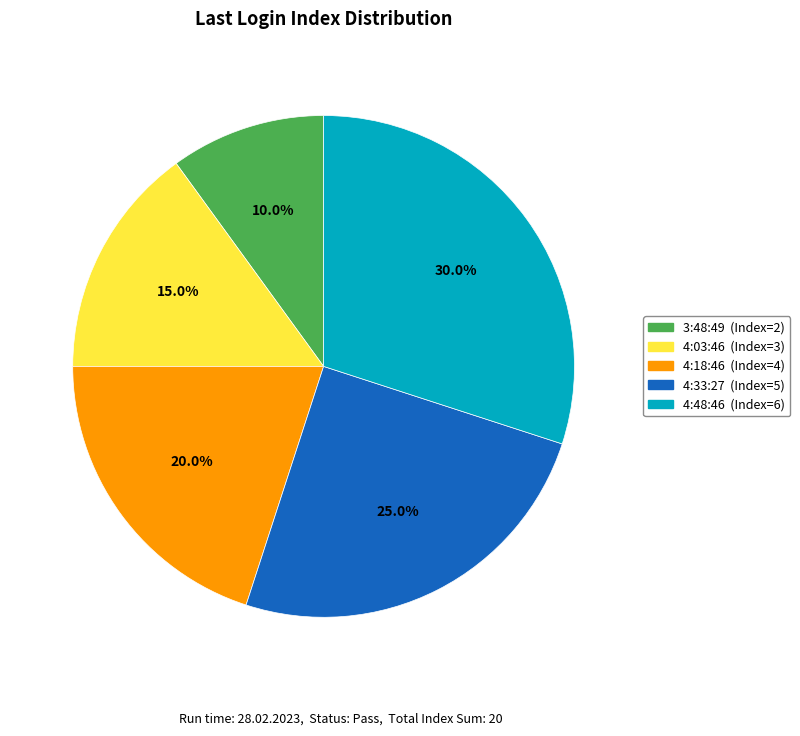

Is there a majority slice in this chart?

No